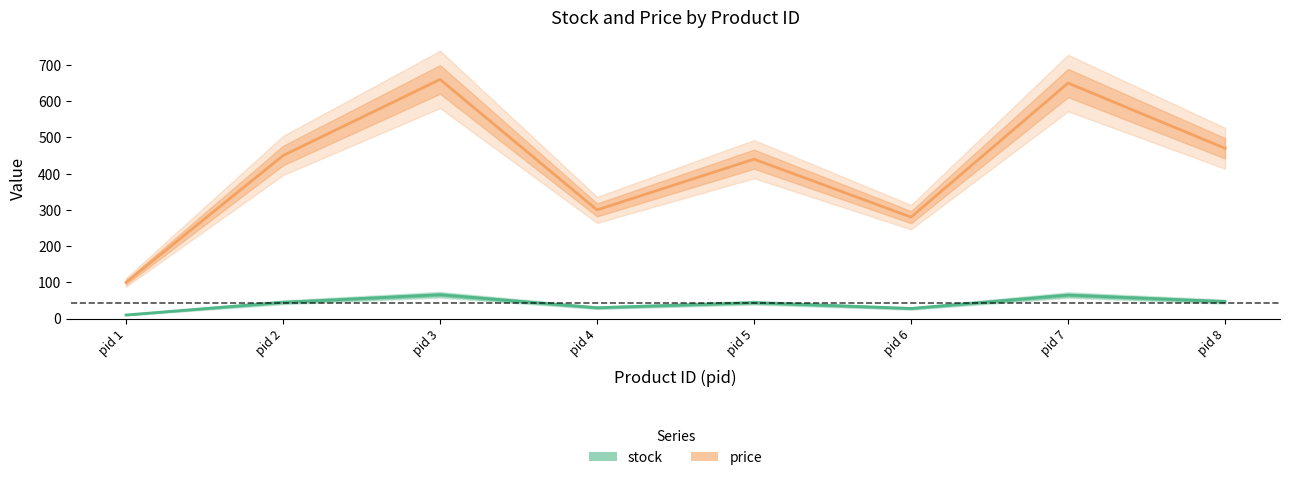

True or false: price has more than 2 points higher than both neighbors.

True